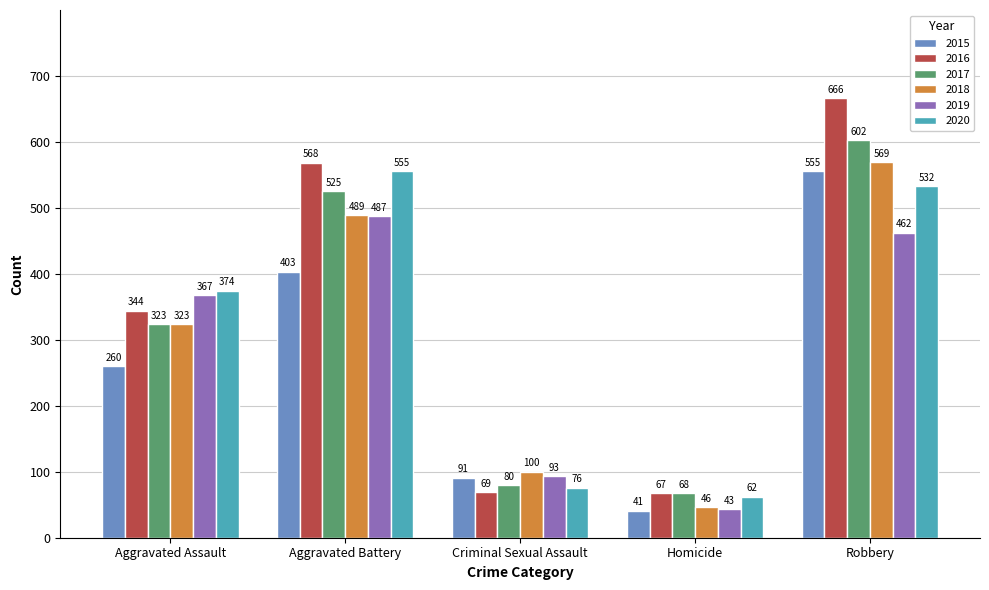

What is the sum of the 2017 values at Robbery and Criminal Sexual Assault?

682